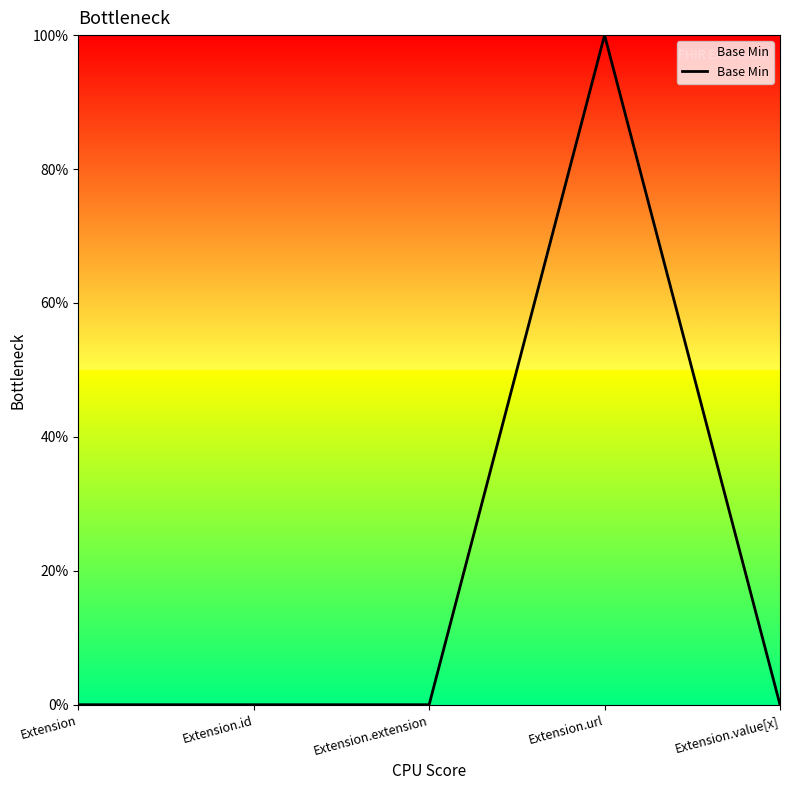

Between Extension.value[x] and Extension, which is larger?

Extension.value[x]